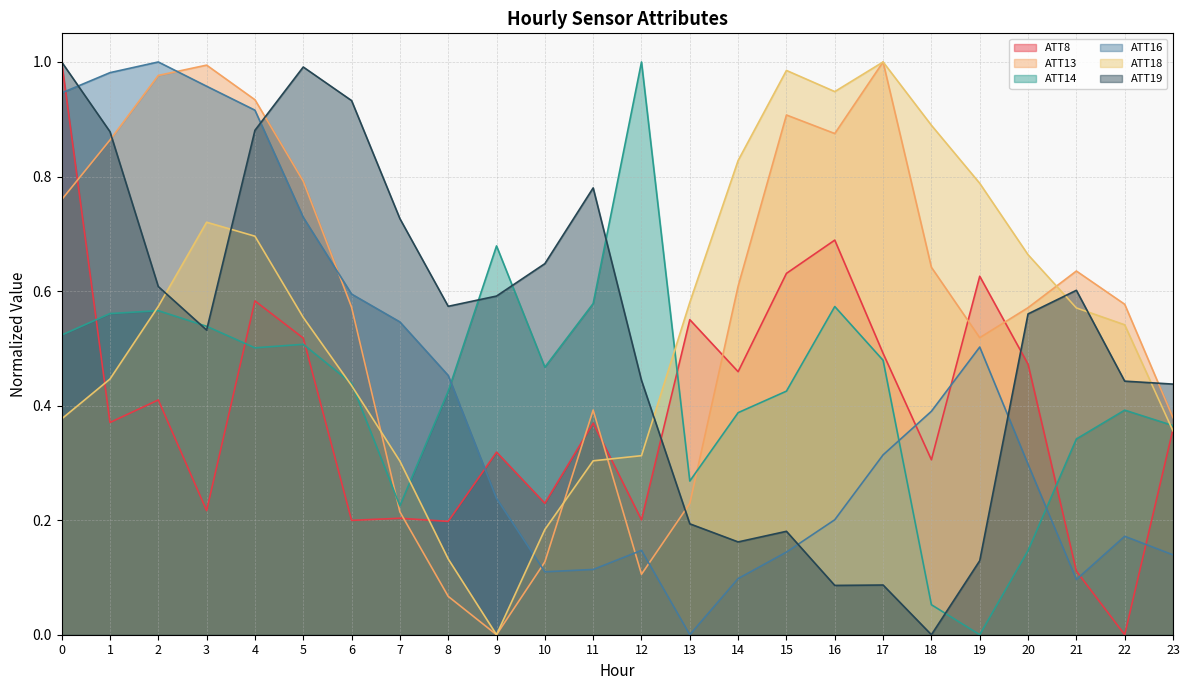

In ATT13, how many points are lower than both neighbors (excluding endpoints)?

4